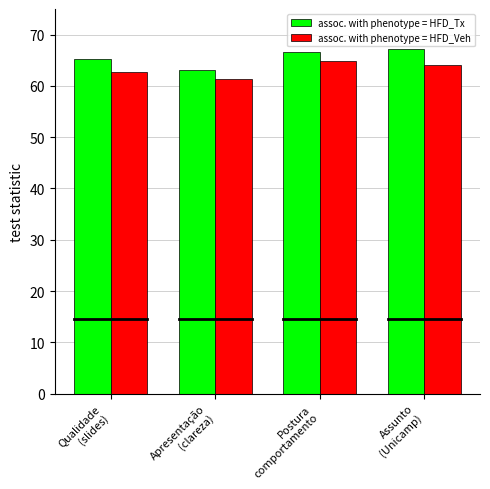

How many series are shown in this chart?

2